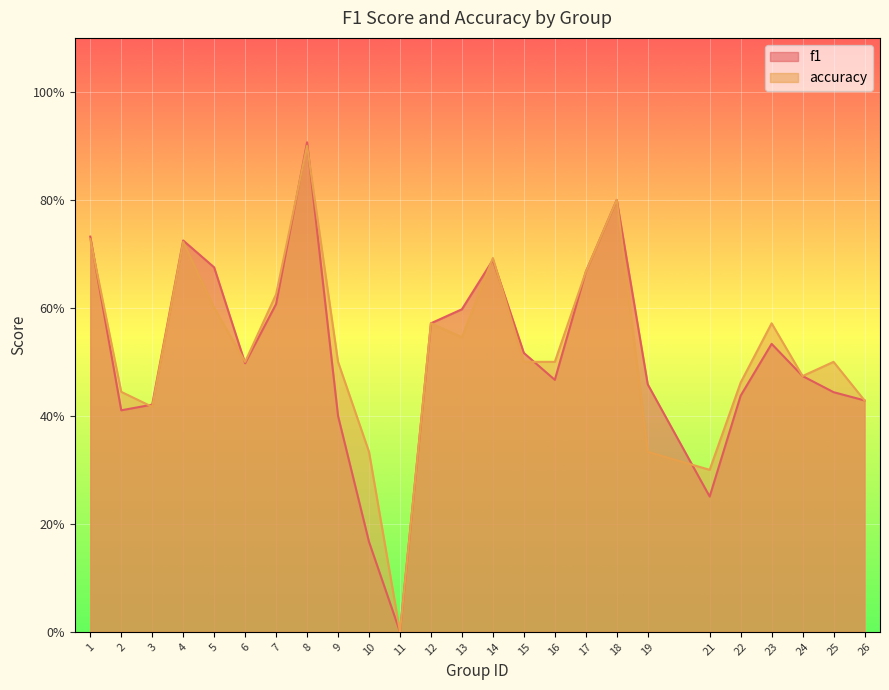

How many times do accuracy and f1 cross each other?

9